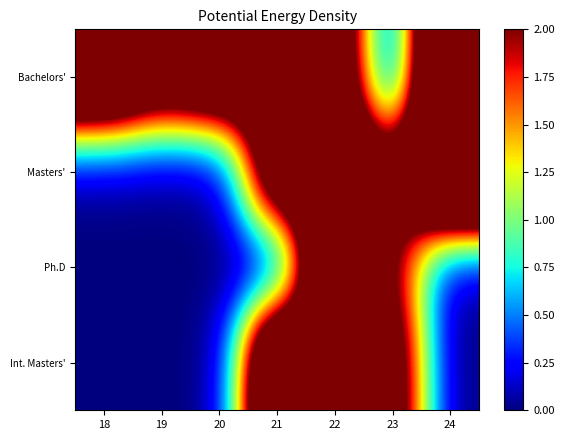

Which series has the largest total across all categories?

Bachelors'